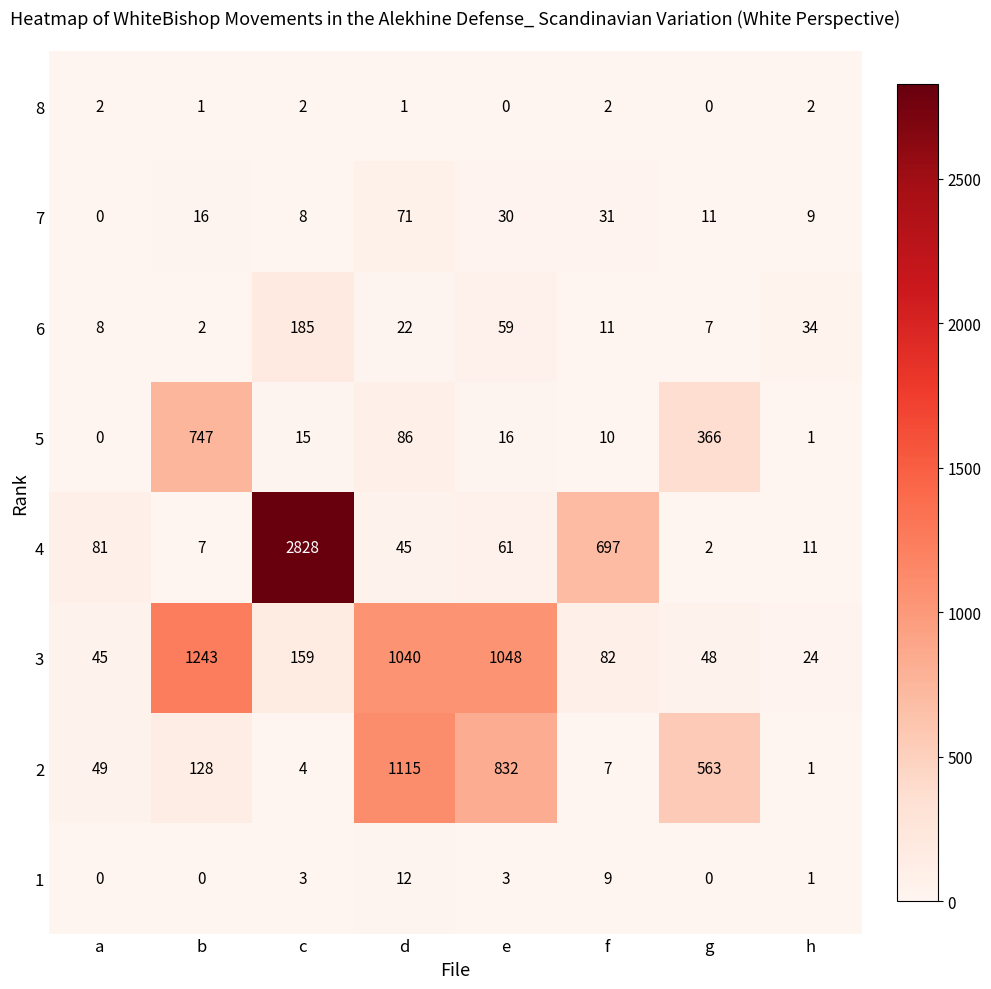

Count the number of data series in this chart.

8